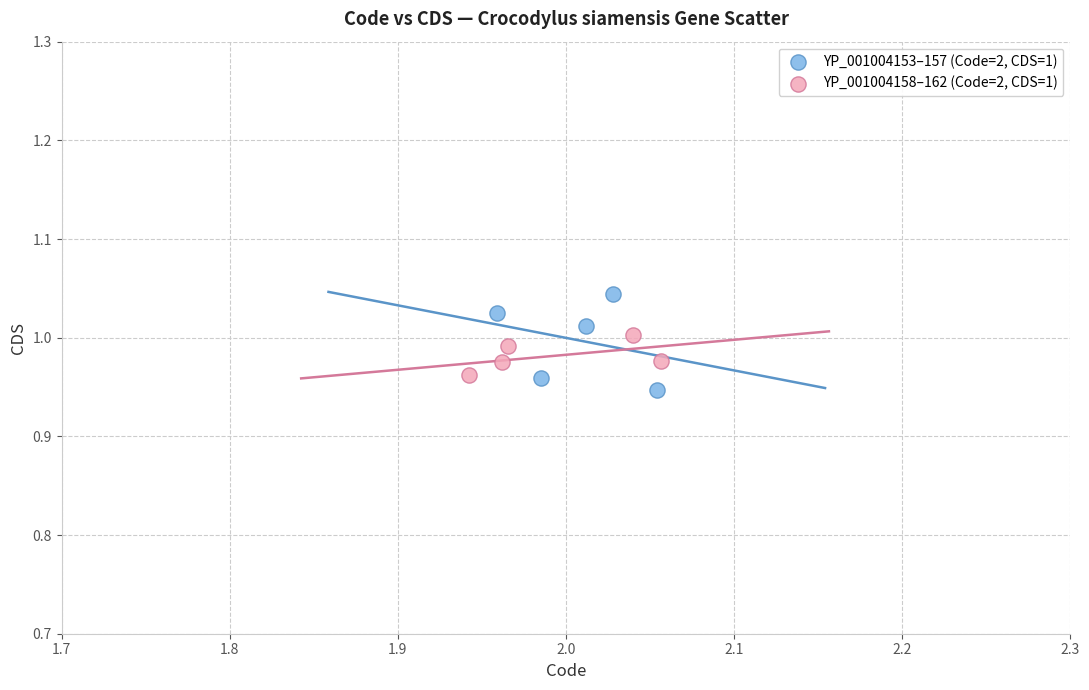

Which series contains the highest Y value?

YP_001004153–157 (Code=2, CDS=1)